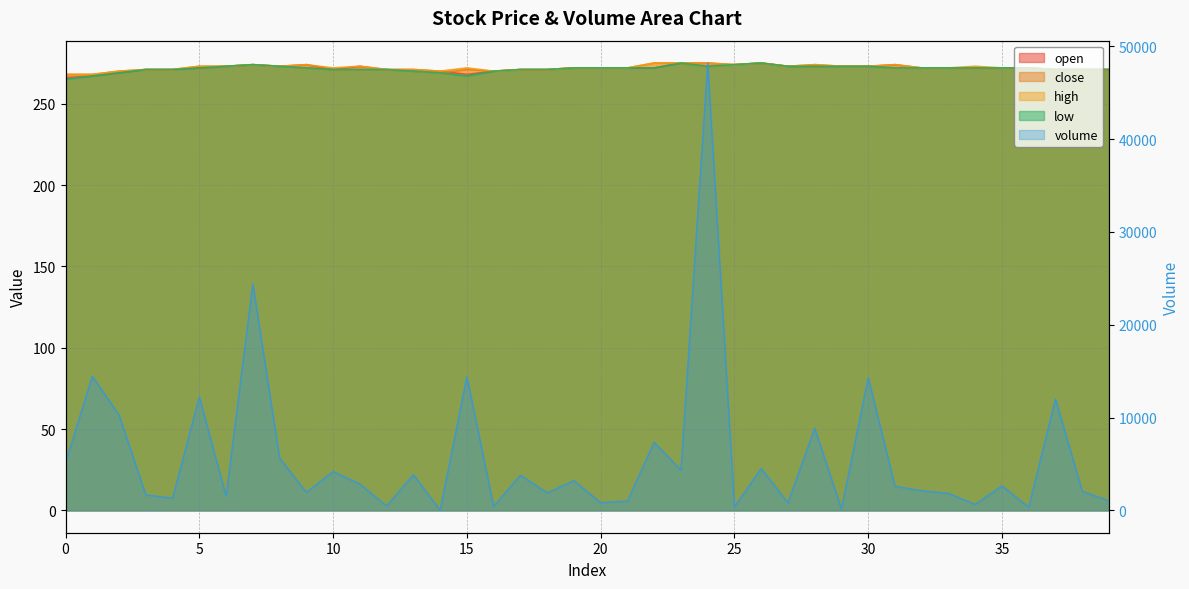

What is the sum of all close values?

10874.0